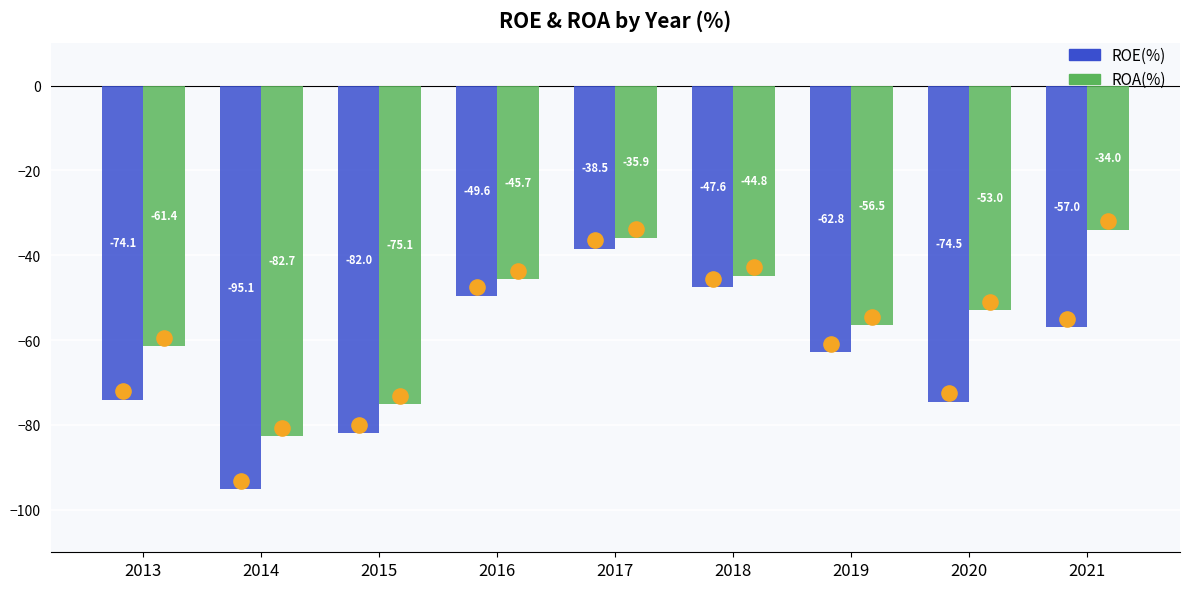

At how many categories does at least one series exceed -44?

2